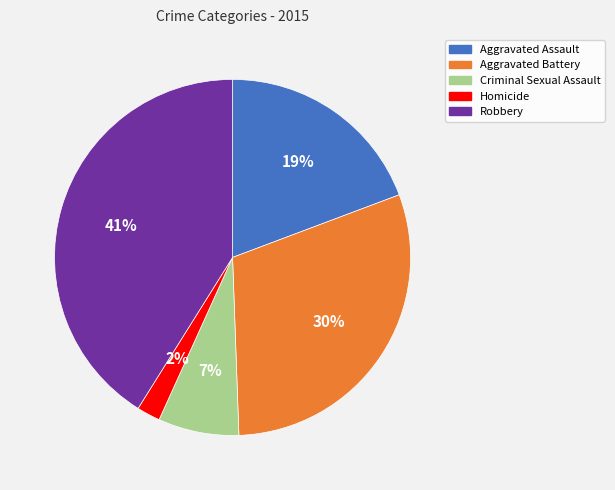

The Criminal Sexual Assault slice represents 7% of the pie. True or false?

True